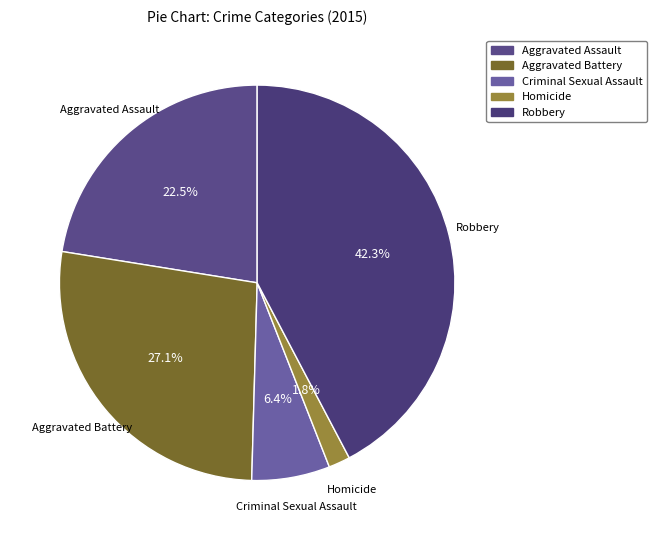

Between Aggravated Assault and Robbery, which is larger?

Robbery